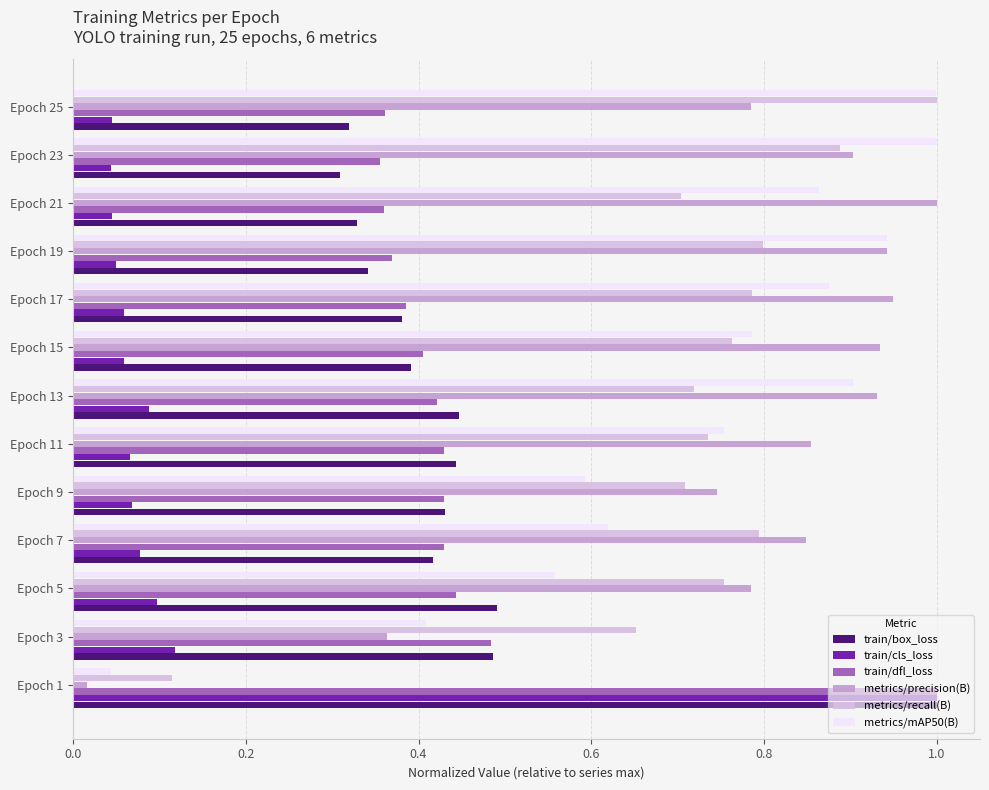

Is it true that train/dfl_loss equals 0.4 at Epoch 25?

True